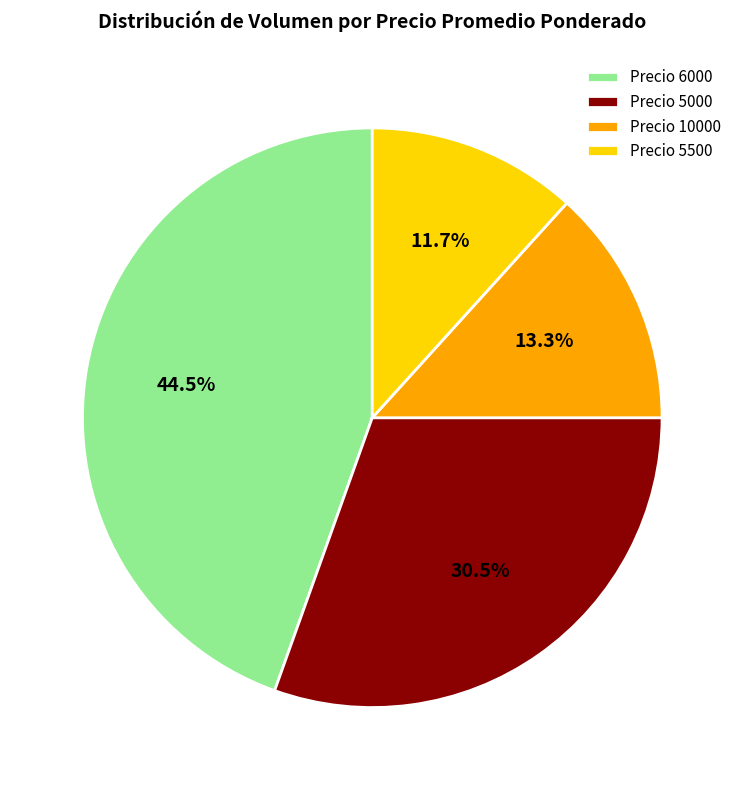

How many segments does this pie chart have?

4